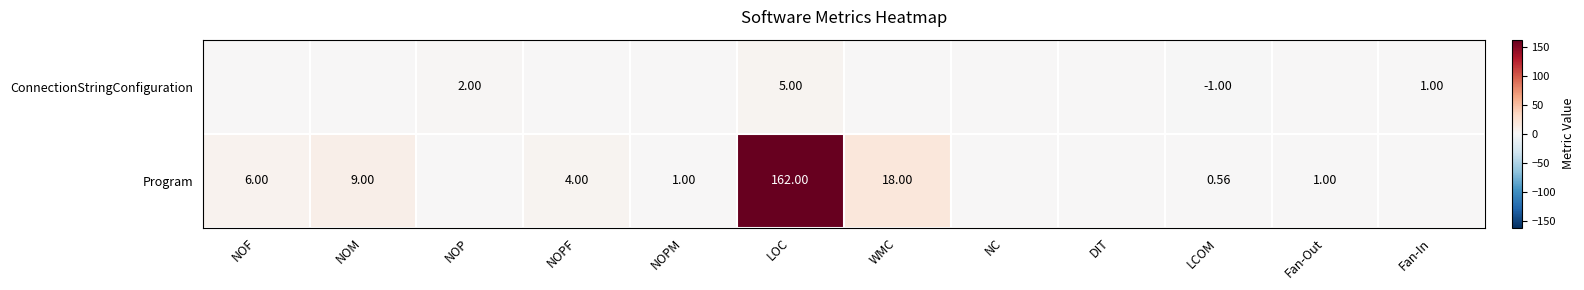

Which series changed the most between NOM and DIT?

Program